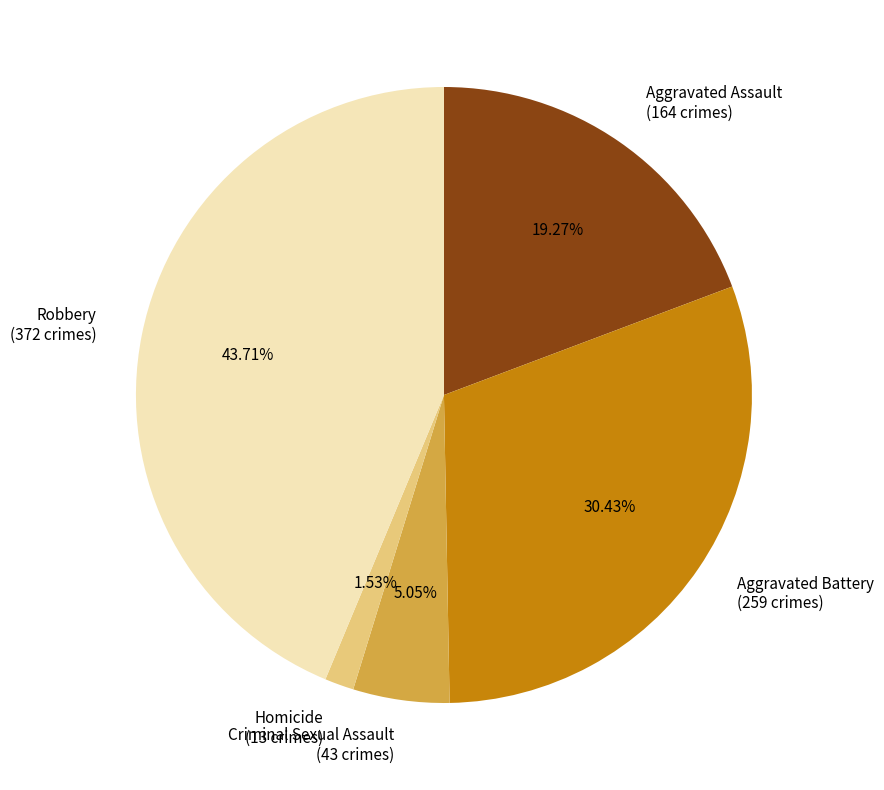

To the nearest percent, what is the average slice percentage?

20%